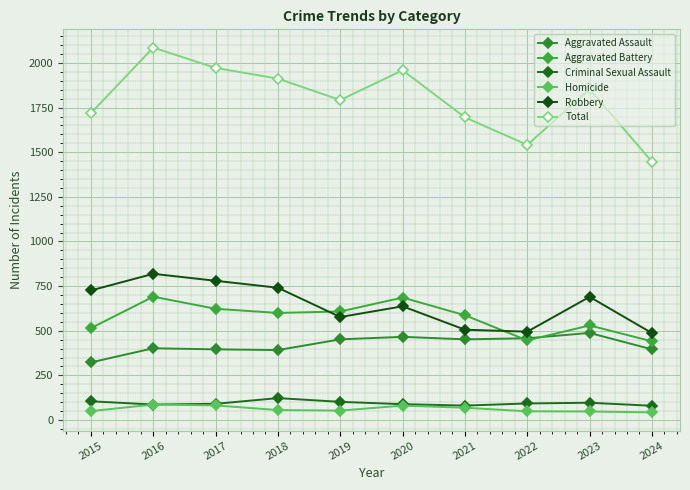

How many lines are shown in the chart?

6